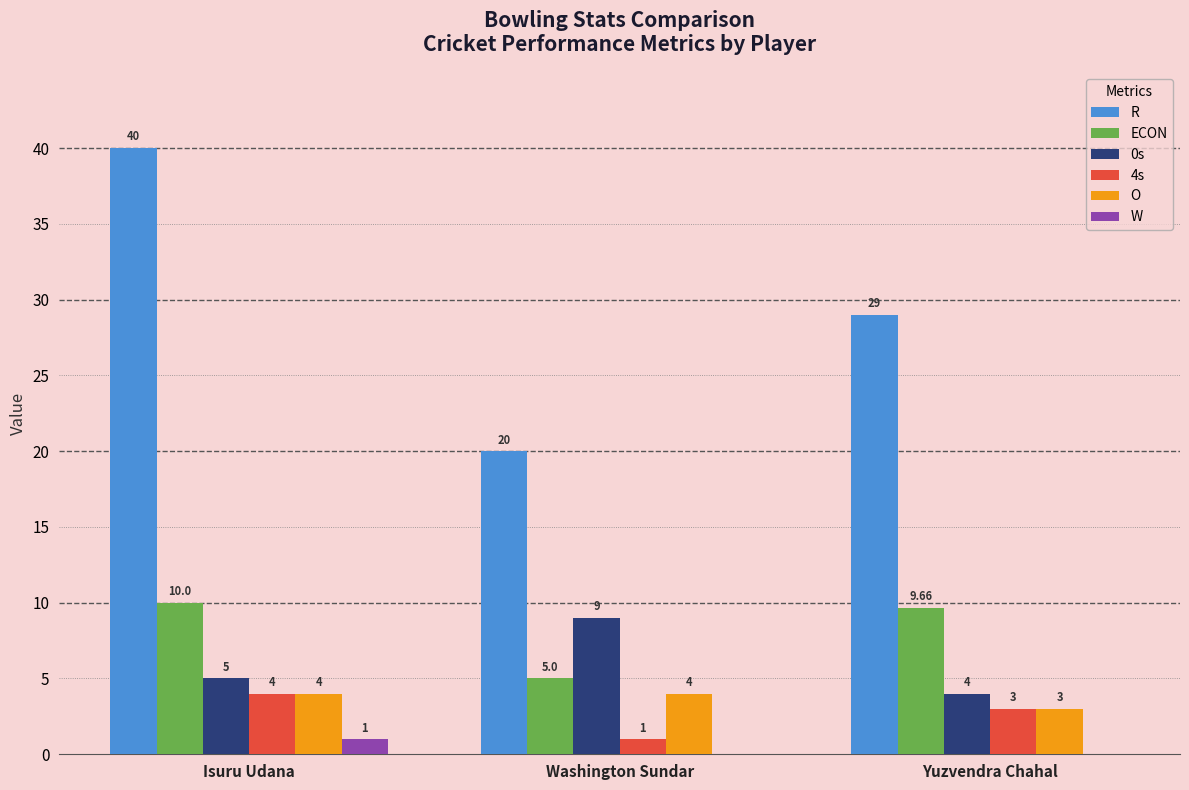

What is the average value of the 0s series?

6.0